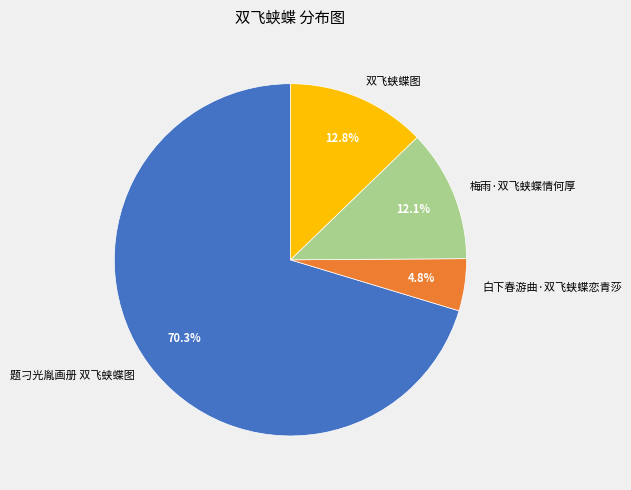

To the nearest percent, what is the difference between the largest and smallest slice percentages?

66%